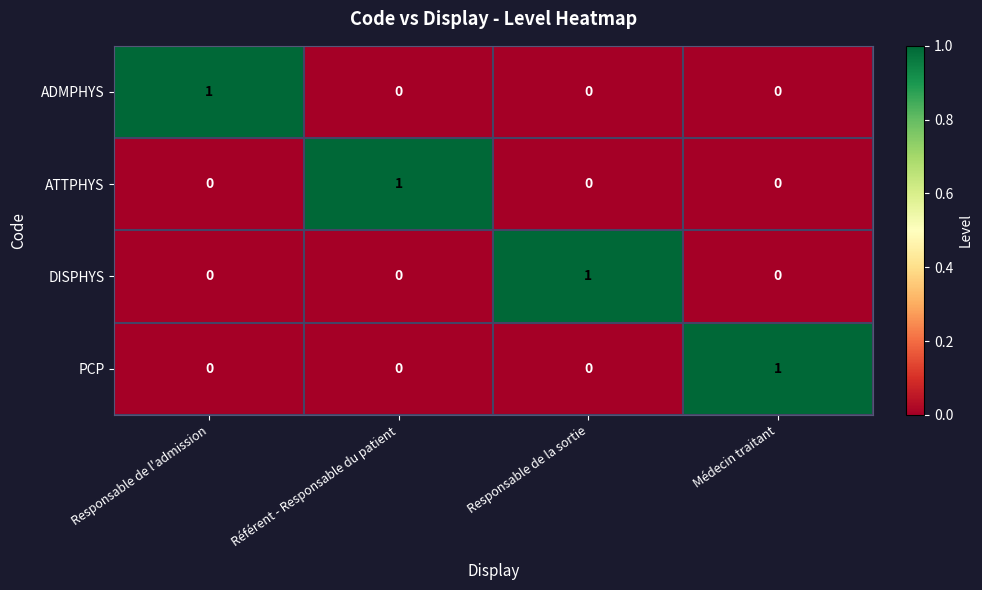

Reading right to left, transcribe all the data shown in this chart.

ADMPHYS: 0	0	0	1
ATTPHYS: 0	0	1	0
DISPHYS: 0	1	0	0
PCP: 1	0	0	0